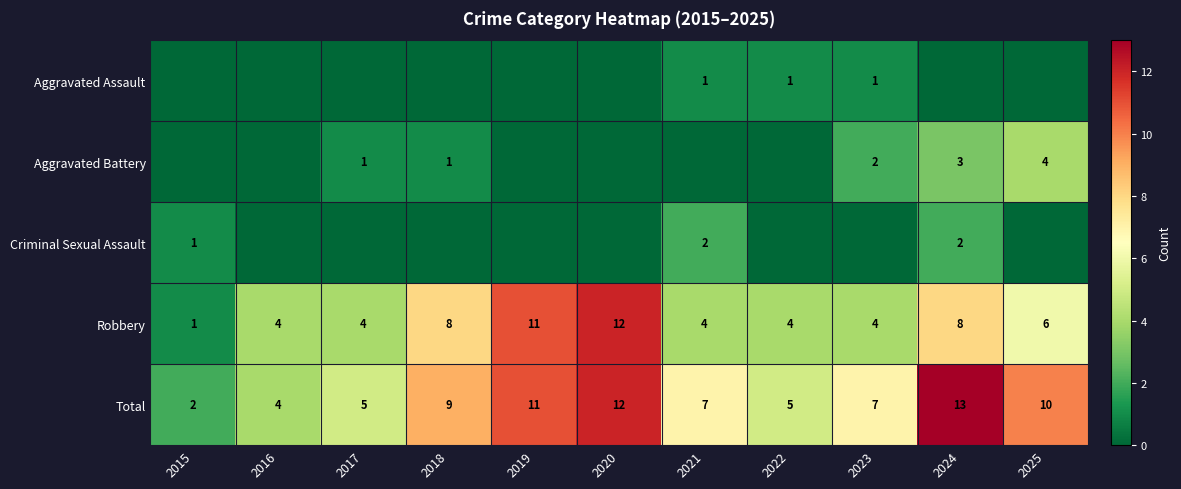

Which has a higher value, 2023 or 2018?

2023